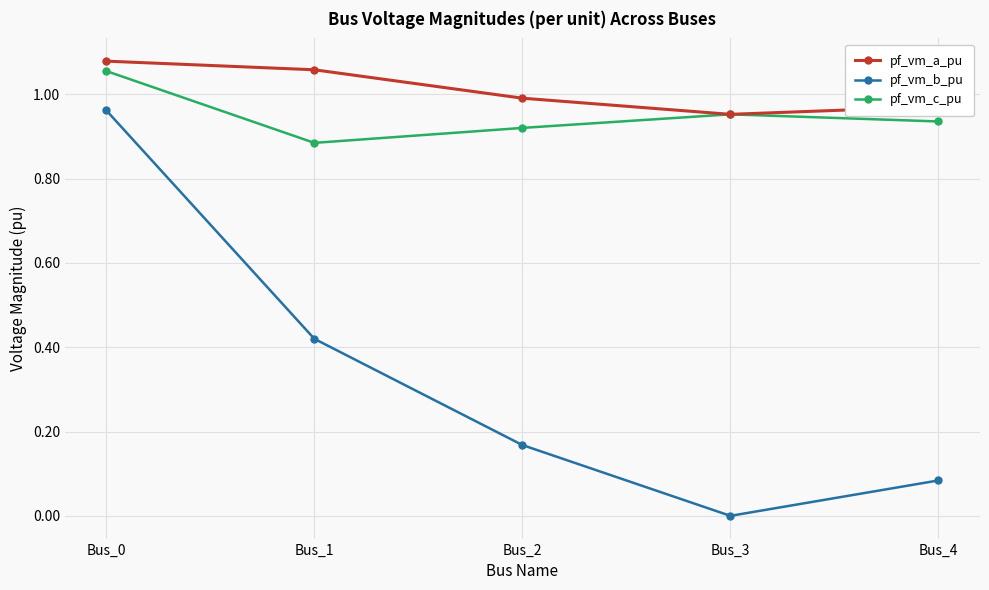

True or false: pf_vm_c_pu and pf_vm_b_pu intersect in this chart.

False